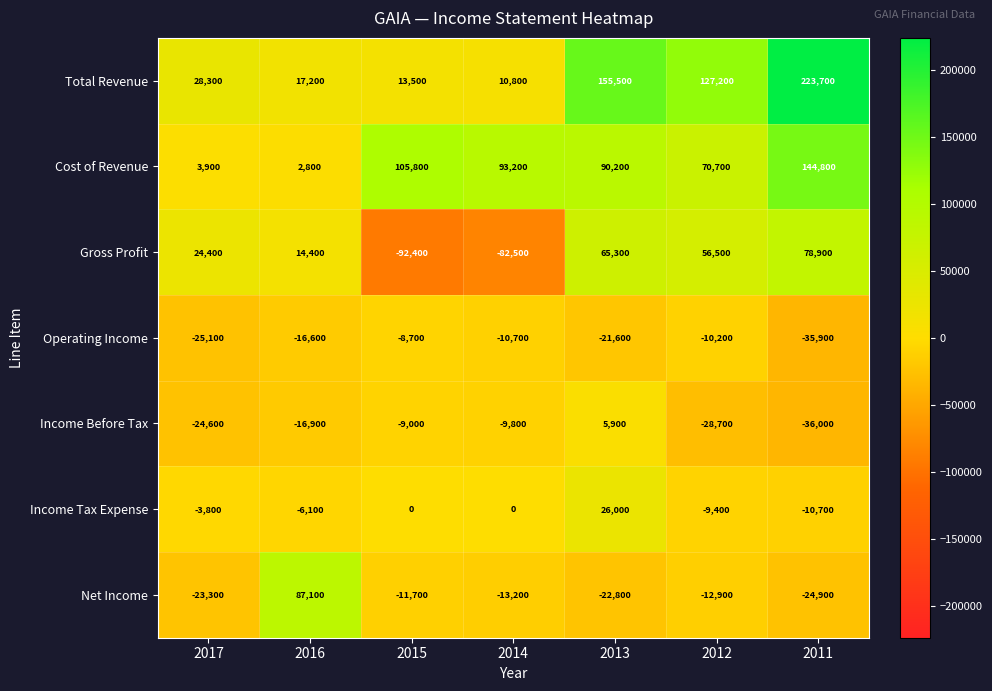

At how many categories does at least one series exceed 99504?

4